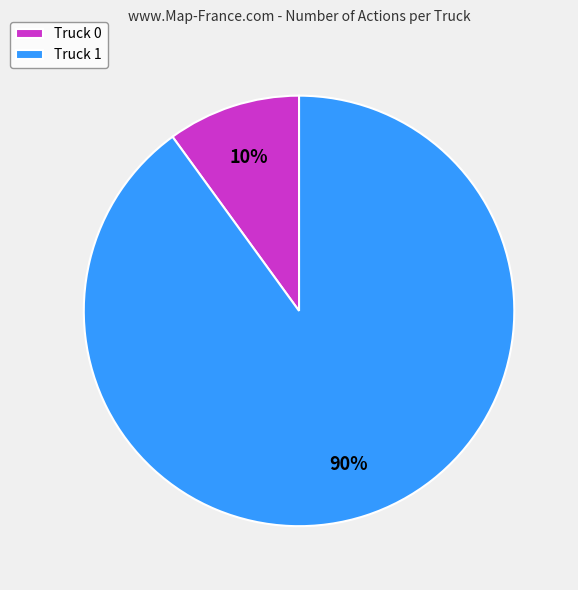

Which category has the smallest portion of the pie?

Truck 0